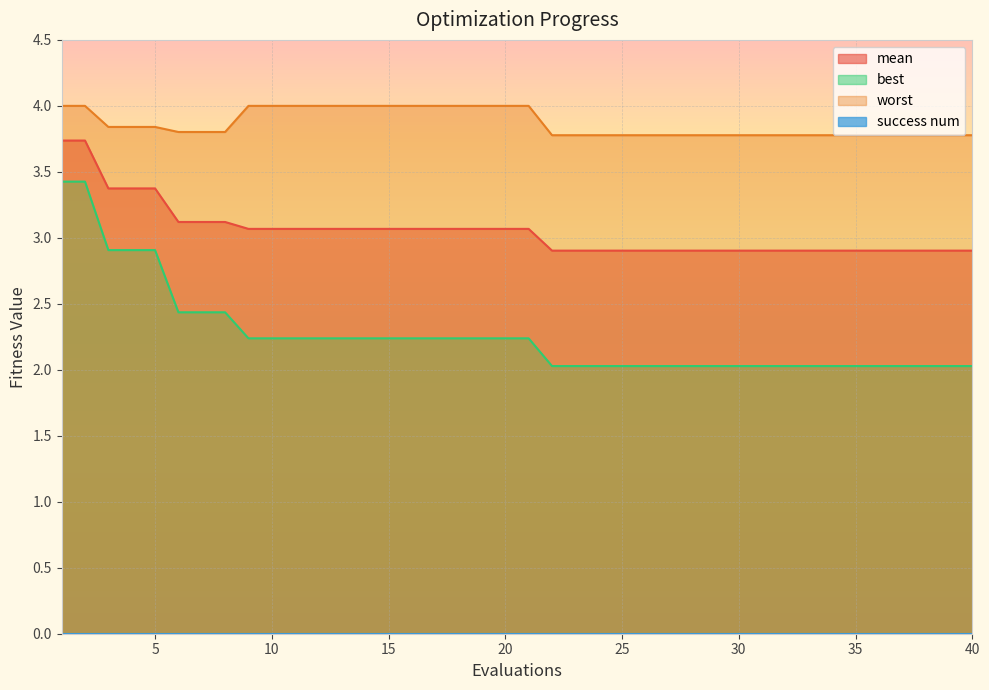

True or false: best has more than 0 points higher than both neighbors.

False